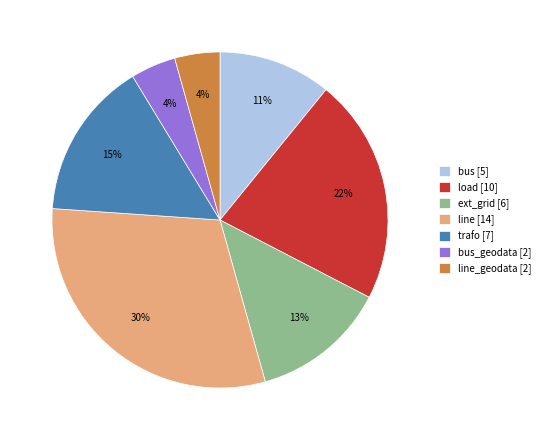

What percentage is the bus_geodata [2] slice, to the nearest percent?

4%